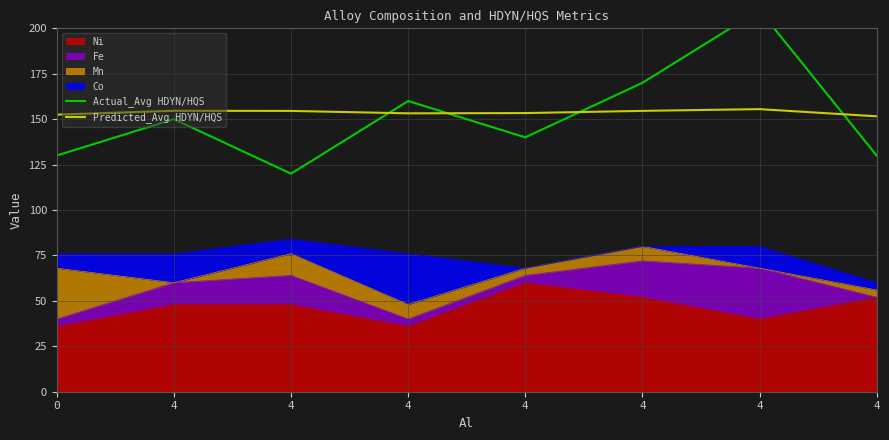

What is the sum of the Predicted_Avg HDYN/HQS values at 0 and 4?

304.1